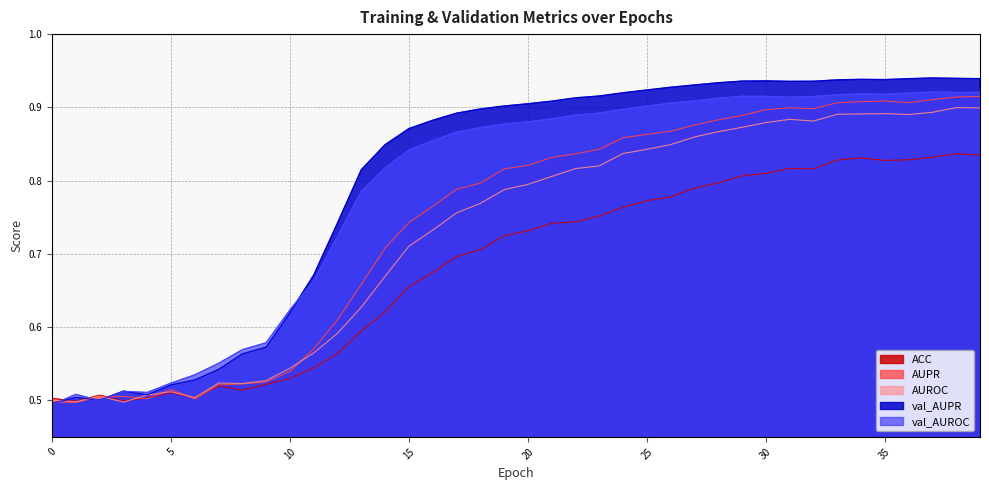

What is the value of the ACC point at the 37th from the left?

0.8